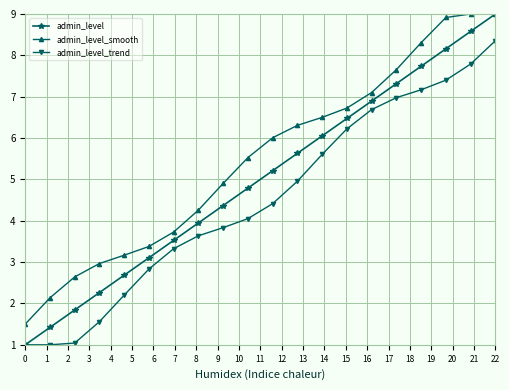

How many lines are shown in the chart?

3